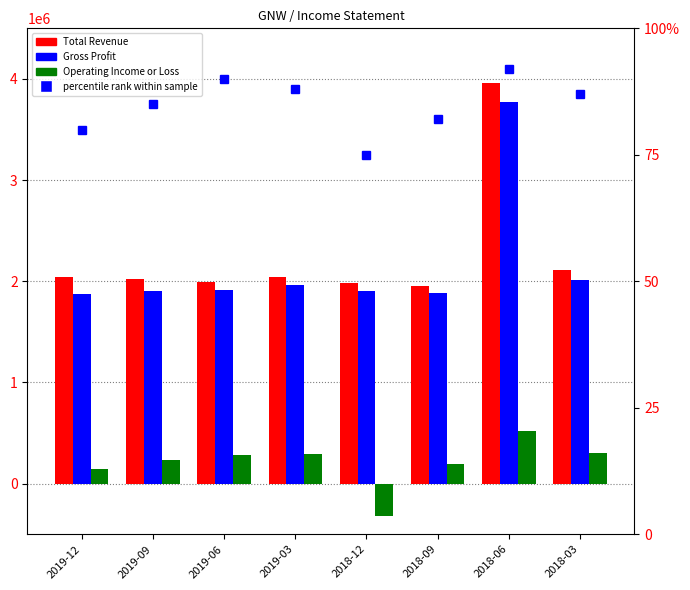

Where does the Operating Income or Loss series first go above 284000?

2019-03